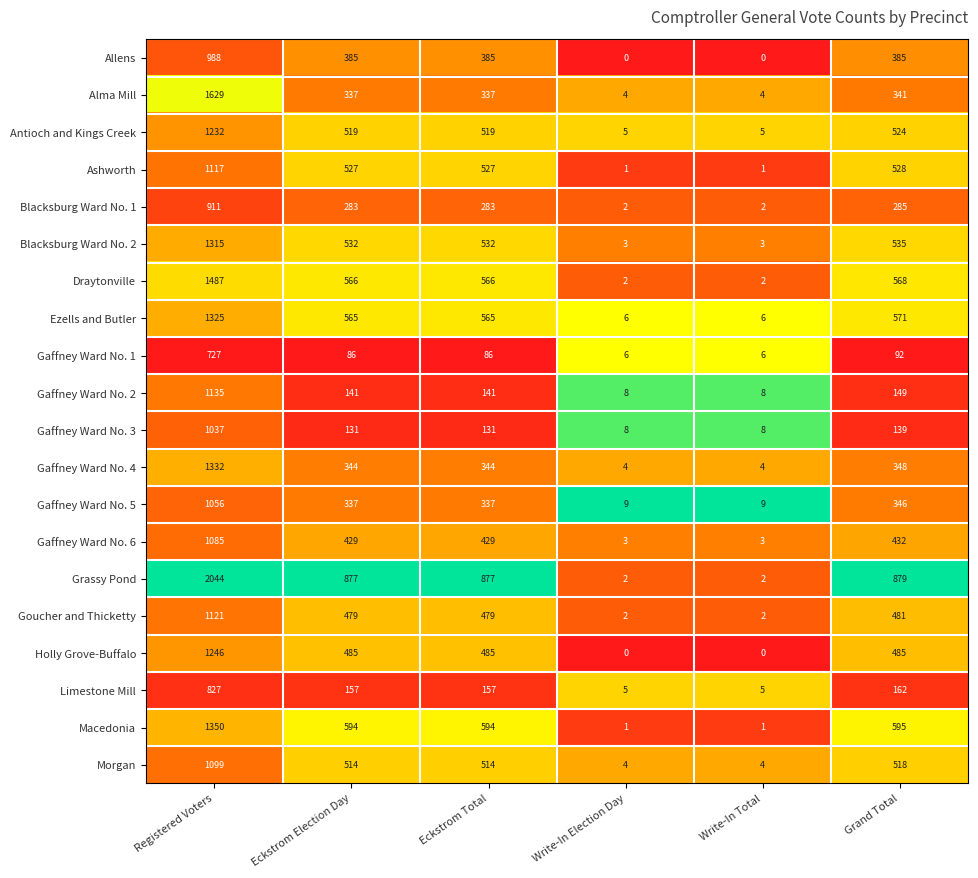

Is it true that Ashworth equals 732 at Eckstrom Election Day?

False